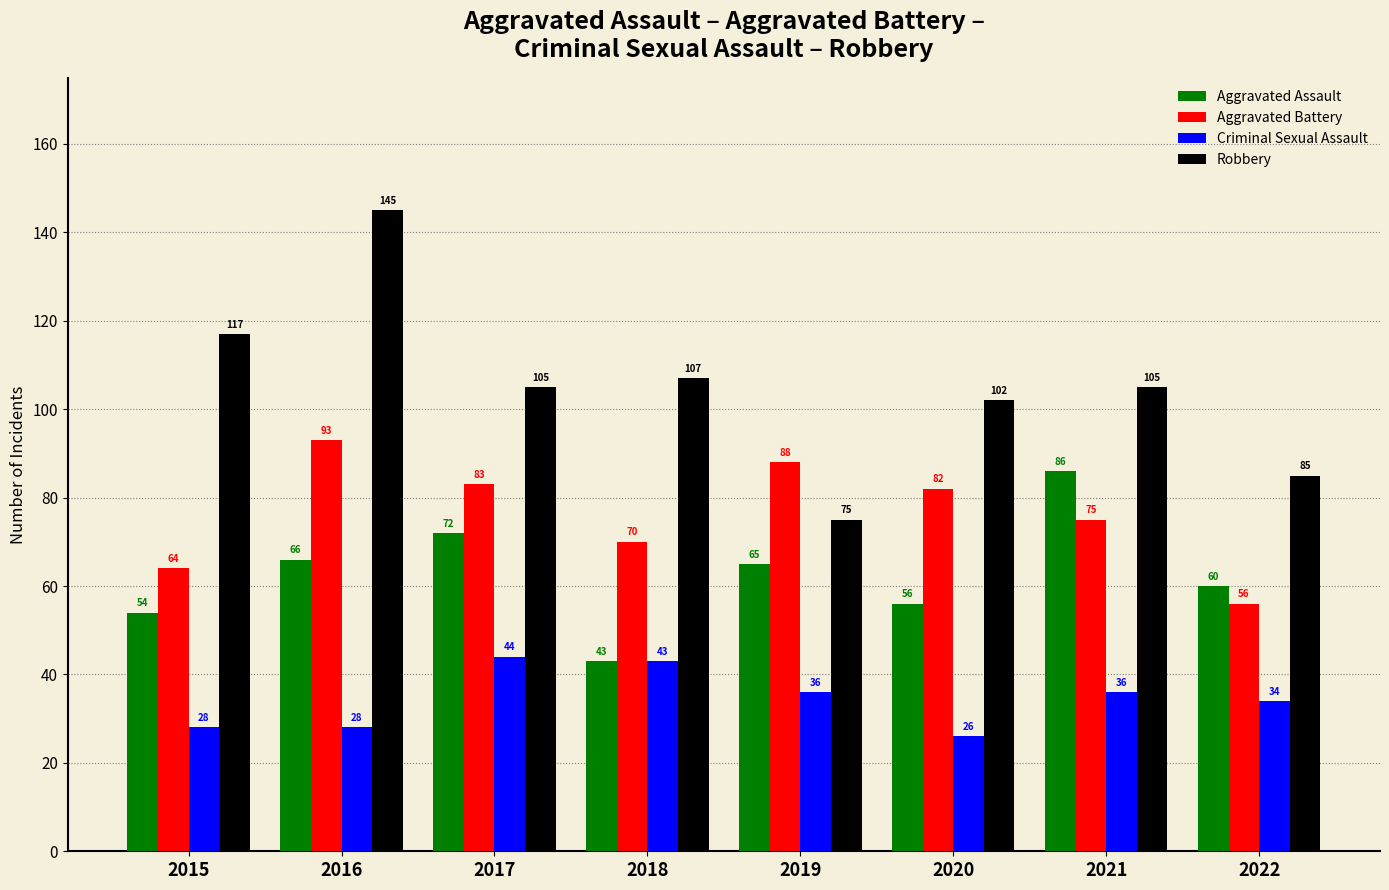

What is the maximum value for Criminal Sexual Assault?

44